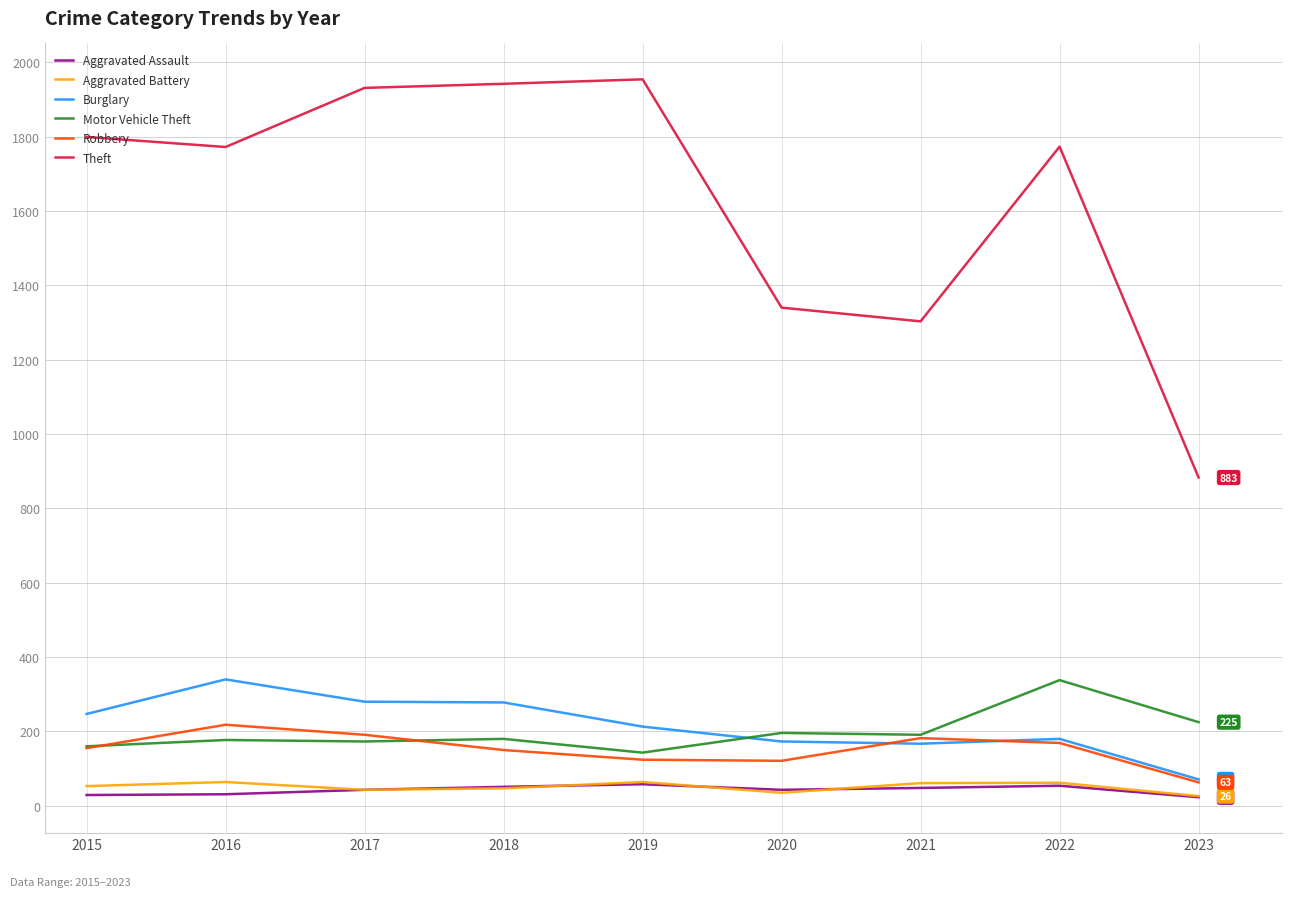

True or false: Aggravated Battery and Motor Vehicle Theft intersect in this chart.

False